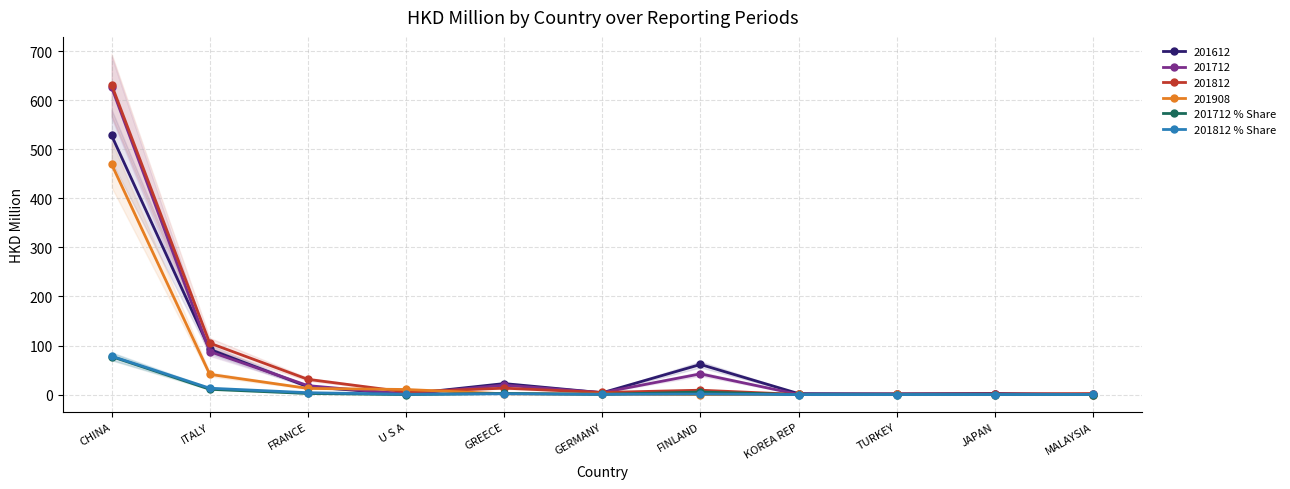

What is the sum of all 201712 % Share values?

99.2